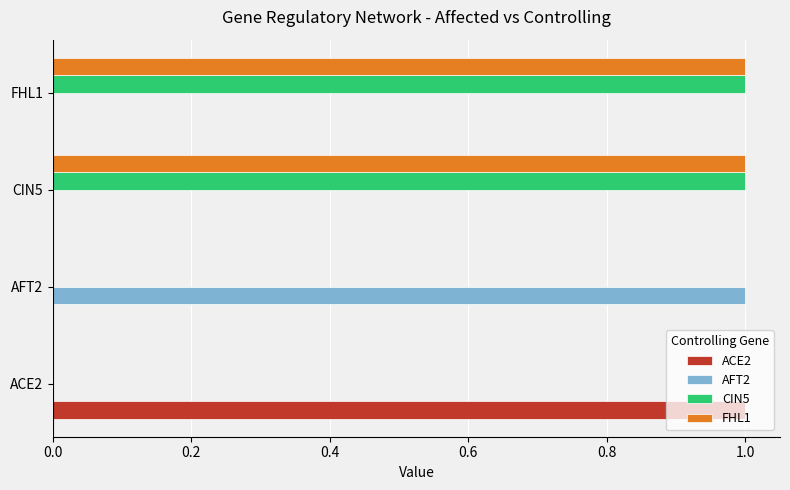

Is it true that CIN5 equals -1 at ACE2?

False